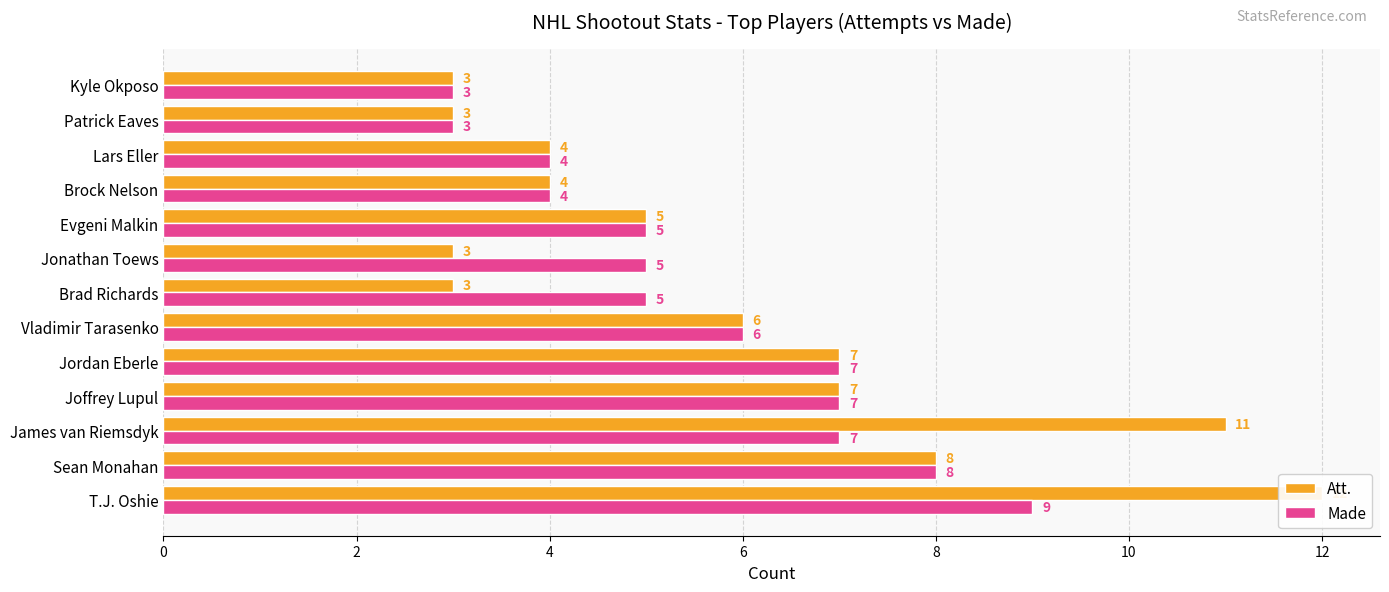

What is the smallest value displayed?

3